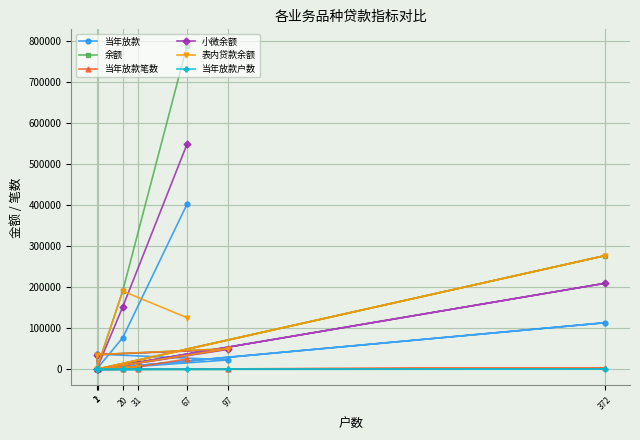

How many values in the 当年放款 series are below 22783?

5